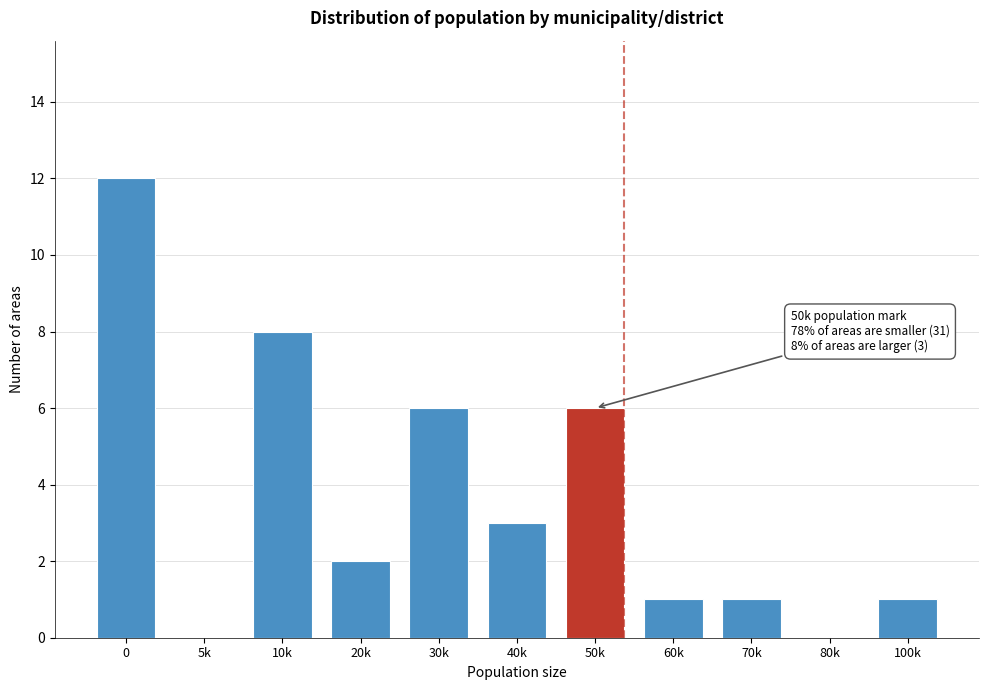

Reading left to right, extract all data points from this chart.

0=12	5k=0	10k=8	20k=2	30k=6	40k=3	50k=6	60k=1	70k=1	80k=0	100k=1